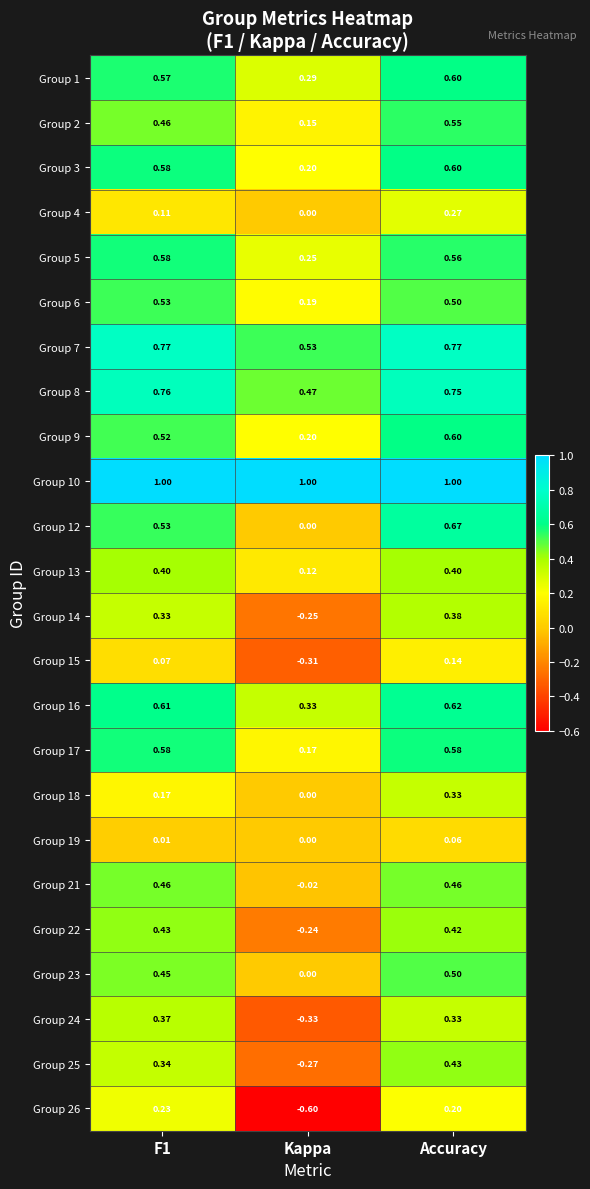

Which label corresponds to the smallest value in the chart?

Kappa